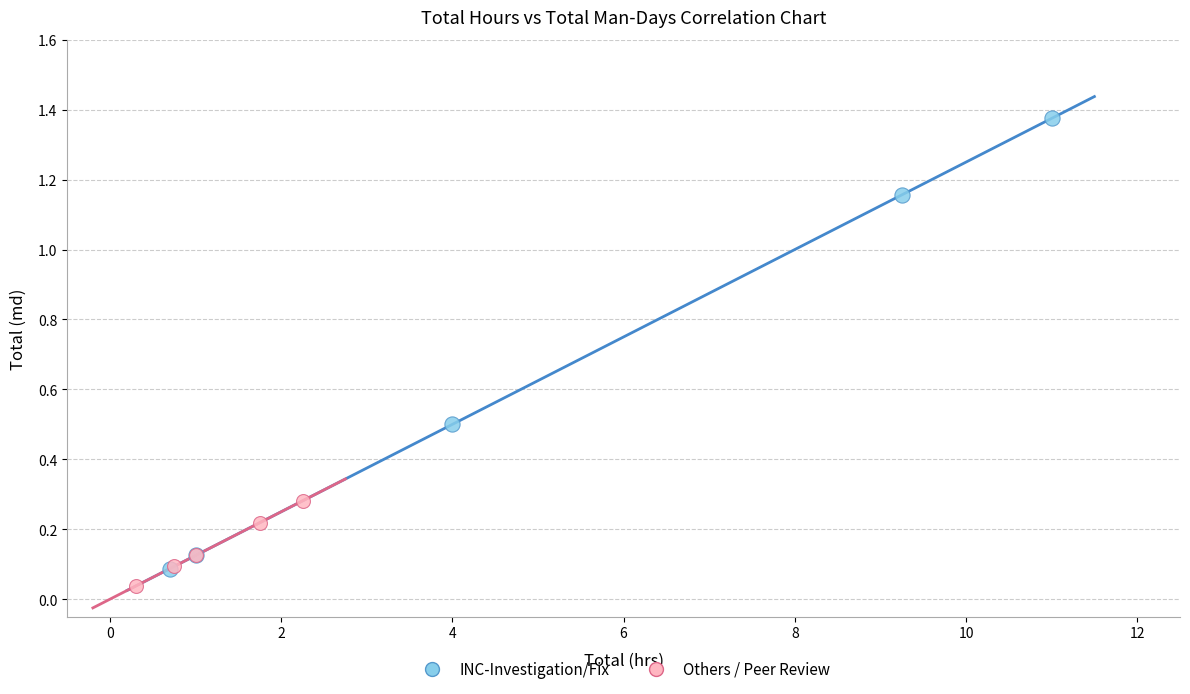

Which series reaches the maximum Y coordinate?

INC-Investigation/Fix